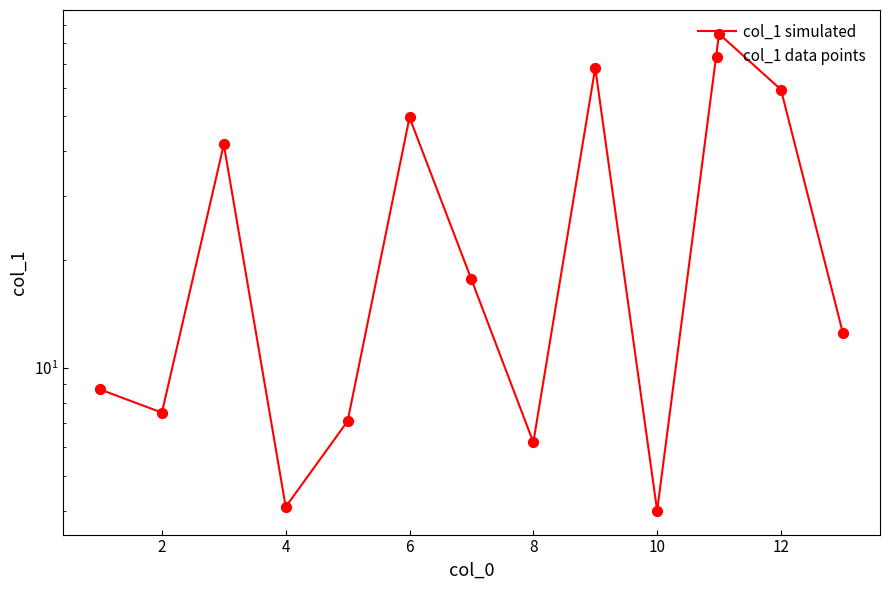

Which series has the largest total across all categories?

col_1 simulated